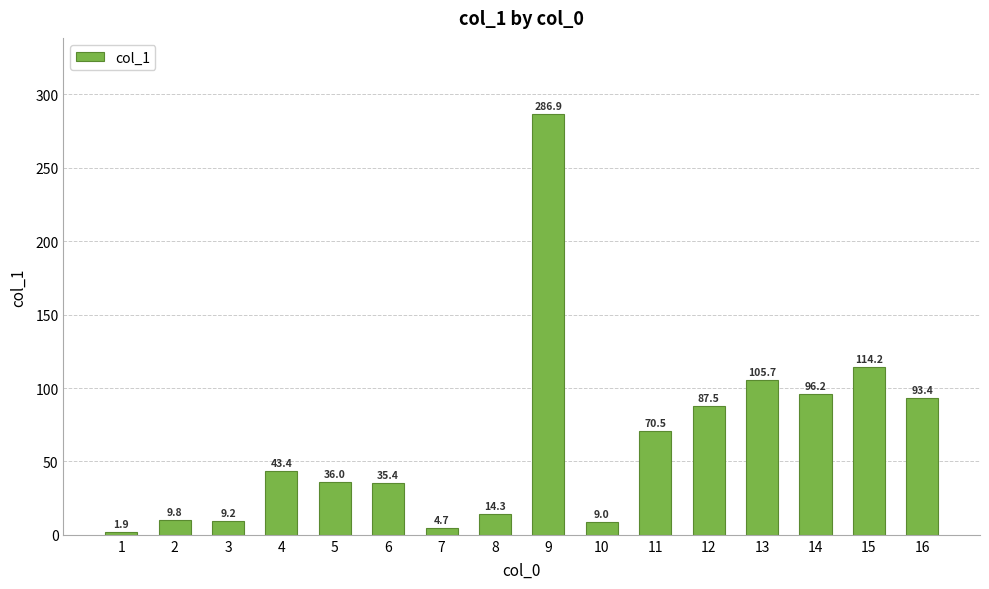

How many series are shown in this chart?

1